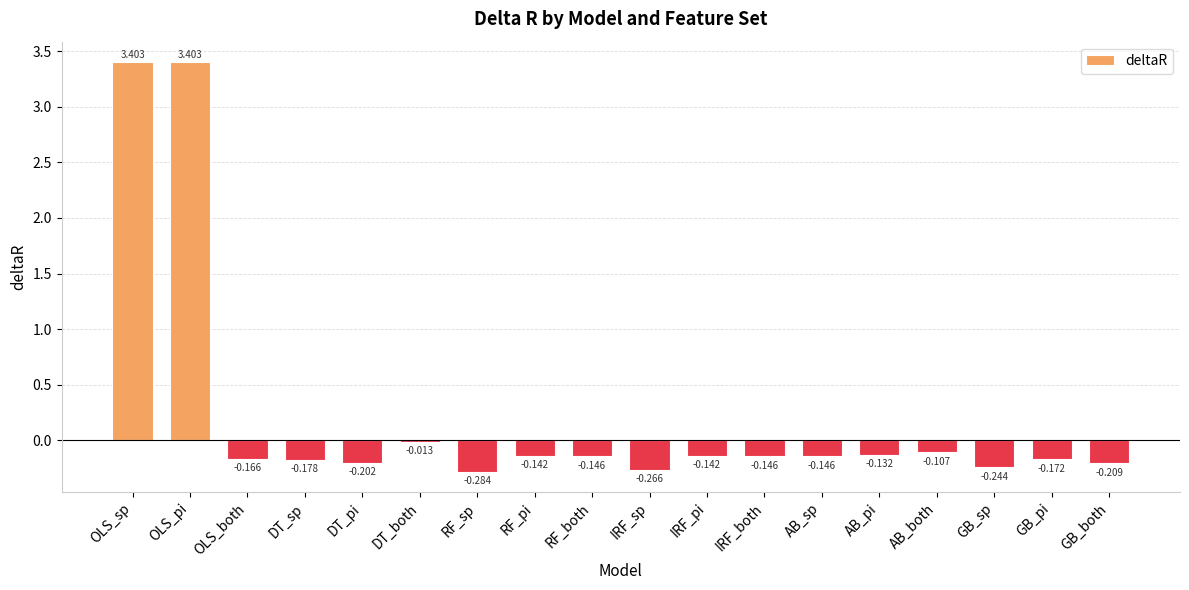

What is the label of the 18th bar from the left?

GB_both